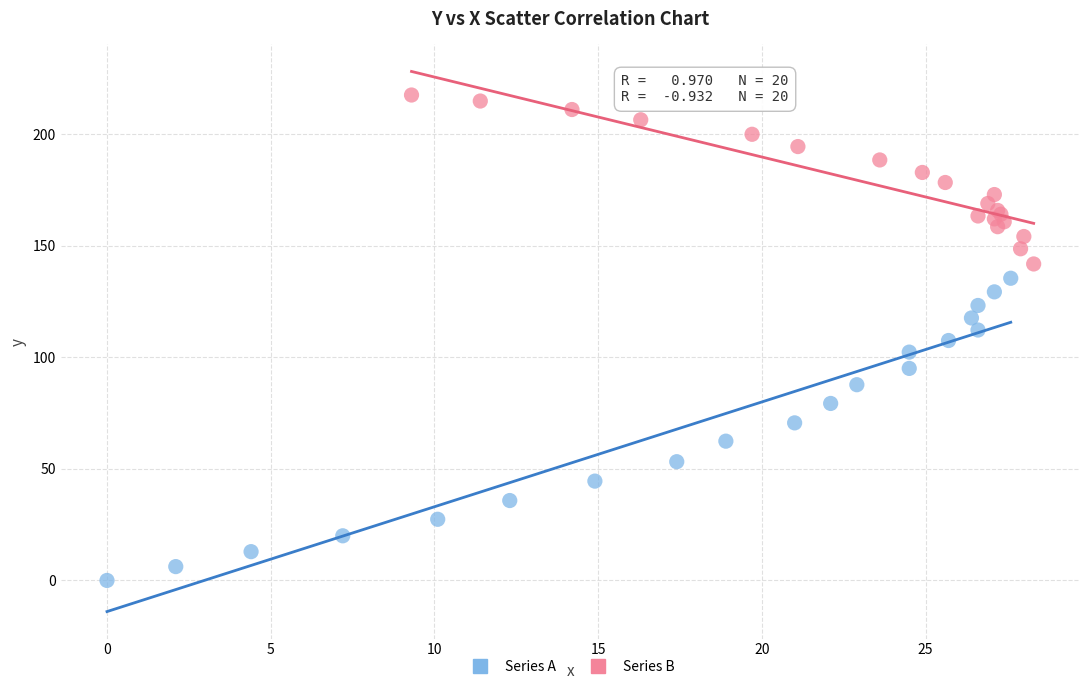

Which series contains the highest Y value?

Series B